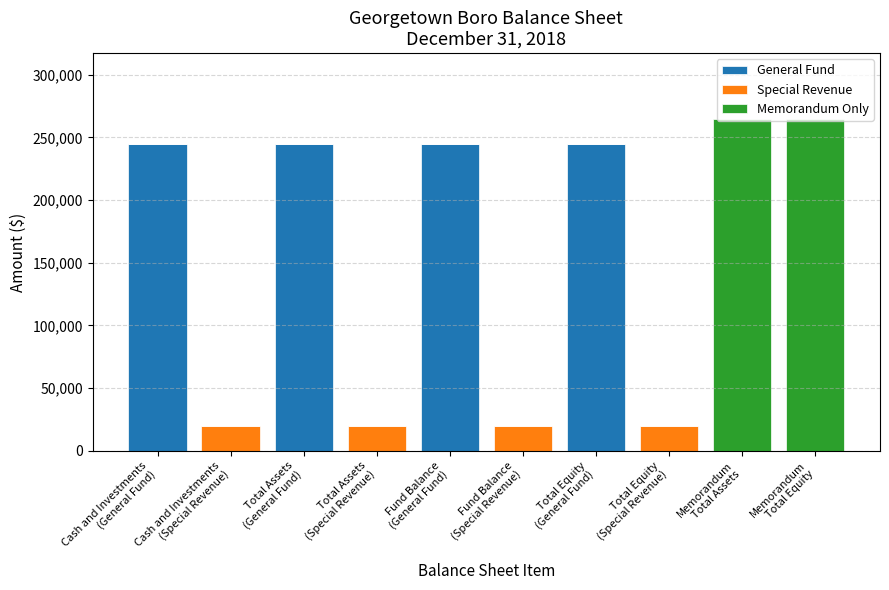

What is the maximum value for General Fund?

244544